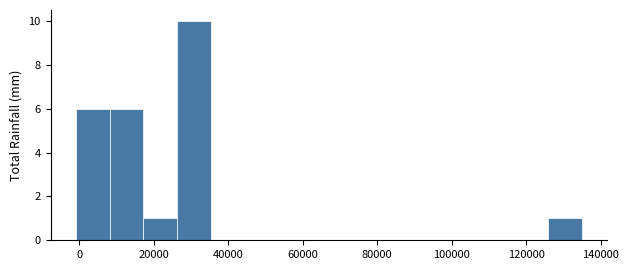

Reading left to right, transcribe this chart: for each bar, give the range it covers on the x-axis and its height. Neither the bar edges nor the heights are printed on the chart, so give them approximately, as read against the axes.

0 to 8000: 6
8000 to 18000: 6
18000 to 26000: 1
26000 to 36000: 10
36000 to 44000: 0
44000 to 54000: 0
54000 to 62000: 0
62000 to 72000: 0
72000 to 80000: 0
80000 to 90000: 0
90000 to 98000: 0
98000 to 108000: 0
108000 to 116000: 0
116000 to 126000: 0
126000 to 134000: 1